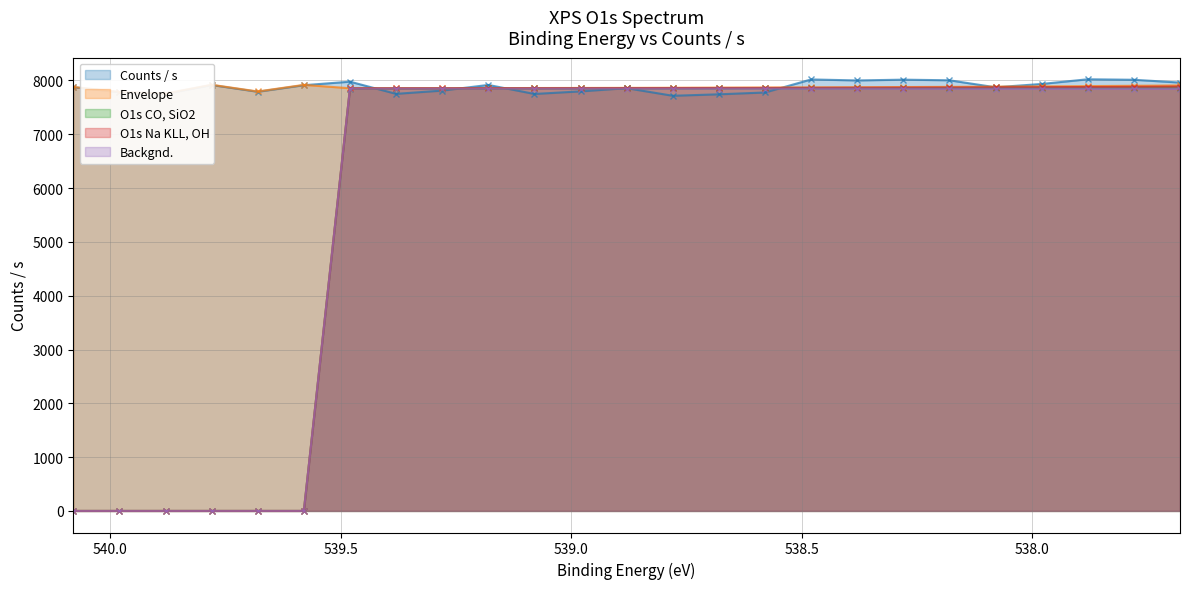

Reading left to right, list all the values displayed in this chart.

Counts / s: 7876.0	7782.6	7752.6	7915.6	7790.2	7912.2	7977.9	7751.5	7811.9	7917.4	7749.5	7797.3	7857.2	7715.8	7742.9	7776.8	8019.3	8000.7	8015.1	8003.6	7873.6	7935.5	8022.4	8013.0	7961.2
Envelope: 7879.7	7786.6	7757.1	7920.6	7795.8	7918.5	7855.8	7856.6	7857.5	7858.6	7859.8	7861.2	7862.8	7864.6	7866.7	7869.0	7871.7	7874.7	7878.0	7881.7	7885.9	7890.6	7895.9	7901.9	7908.5
O1s CO, SiO2: 0.0	0.0	0.0	0.0	0.0	0.0	7850.1	7850.4	7850.8	7851.2	7851.7	7852.3	7852.9	7853.7	7854.6	7855.6	7856.6	7857.8	7859.0	7860.3	7861.7	7863.3	7865.1	7867.0	7869.1
O1s Na KLL, OH: 0.0	0.0	0.0	0.0	0.0	0.0	7854.4	7854.9	7855.4	7856.1	7856.8	7857.6	7858.5	7859.6	7860.8	7862.1	7863.7	7865.4	7867.4	7869.6	7872.2	7875.2	7878.6	7882.4	7886.8
Backgnd.: 0.0	0.0	0.0	0.0	0.0	0.0	7848.8	7848.7	7848.7	7848.7	7848.7	7848.7	7848.7	7848.7	7848.7	7848.7	7848.6	7848.6	7848.4	7848.2	7848.1	7847.9	7847.7	7847.6	7847.4